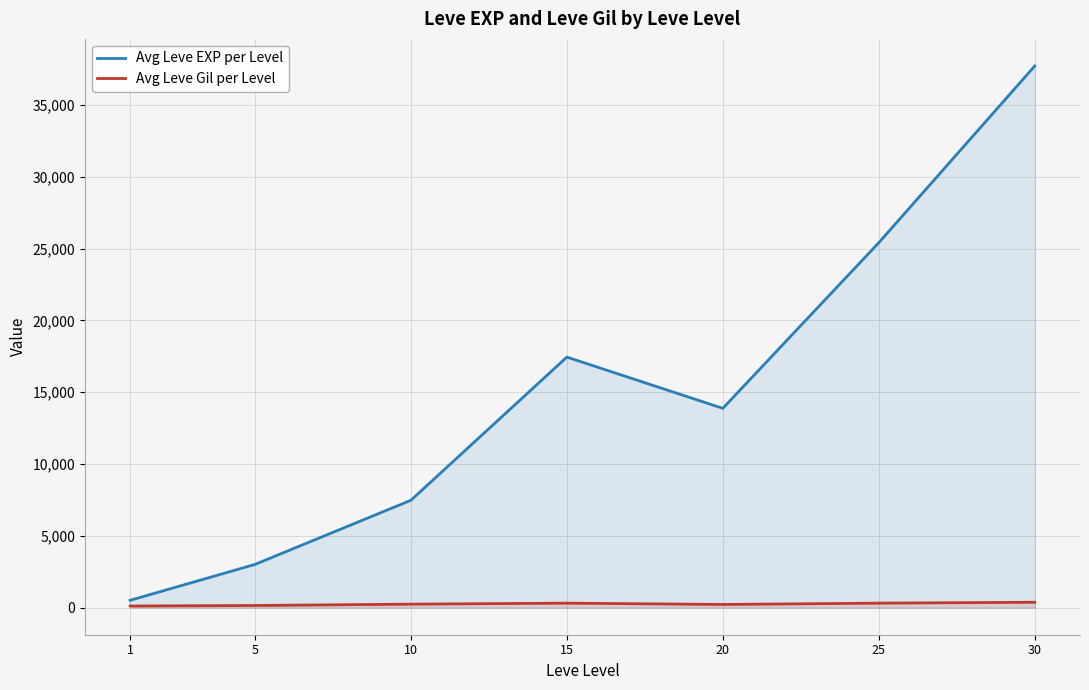

Is it true that Avg Leve Gil per Level equals 55.5 at 20?

False